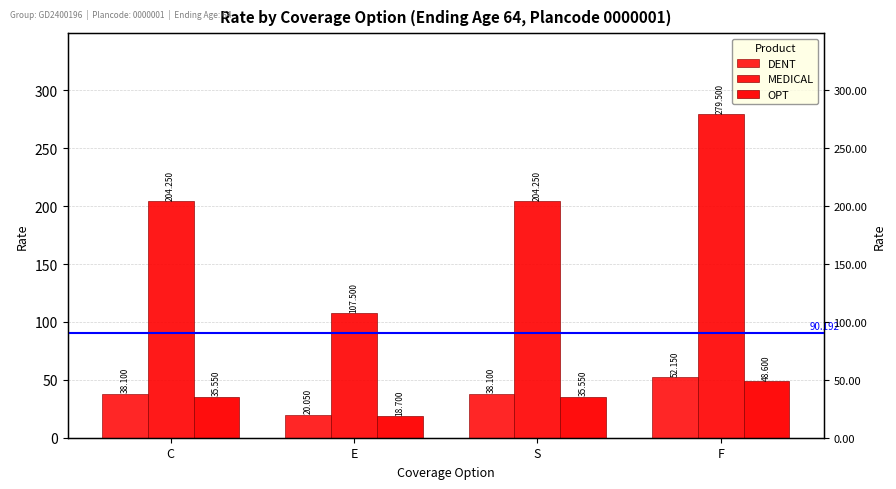

The DENT series shows 10.6 at C. True or false?

False